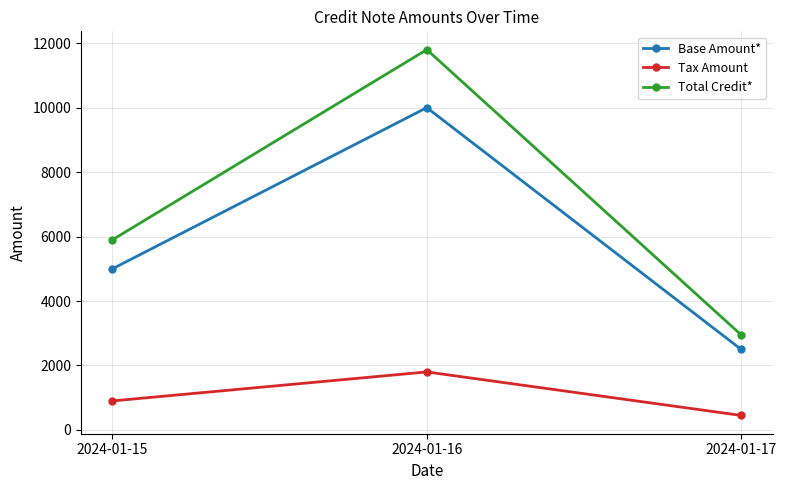

What is the highest value of the Base Amount* series?

10000